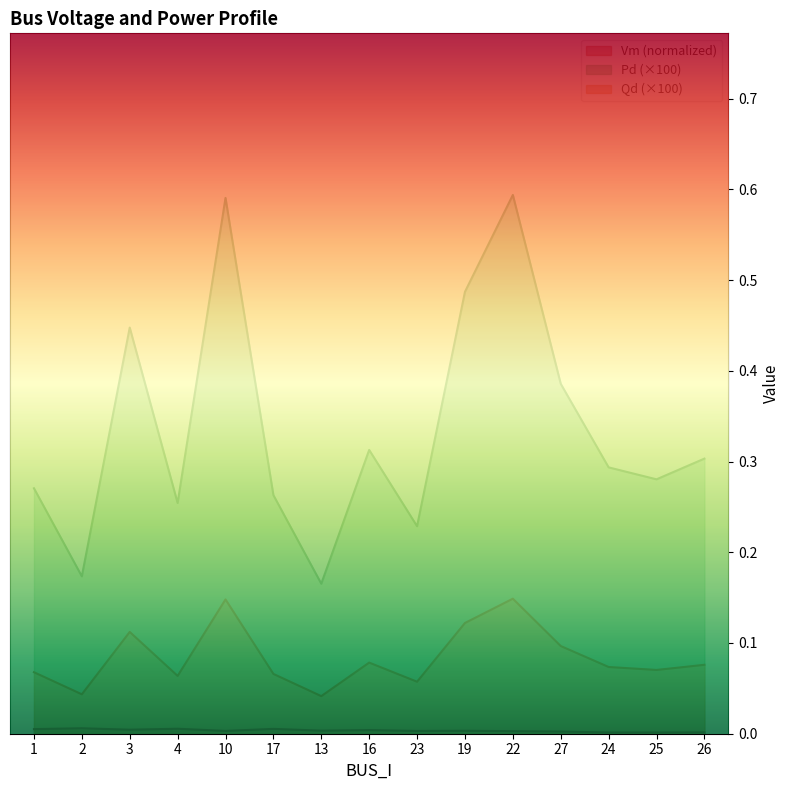

Where is Vm nearest to the value 0?

24